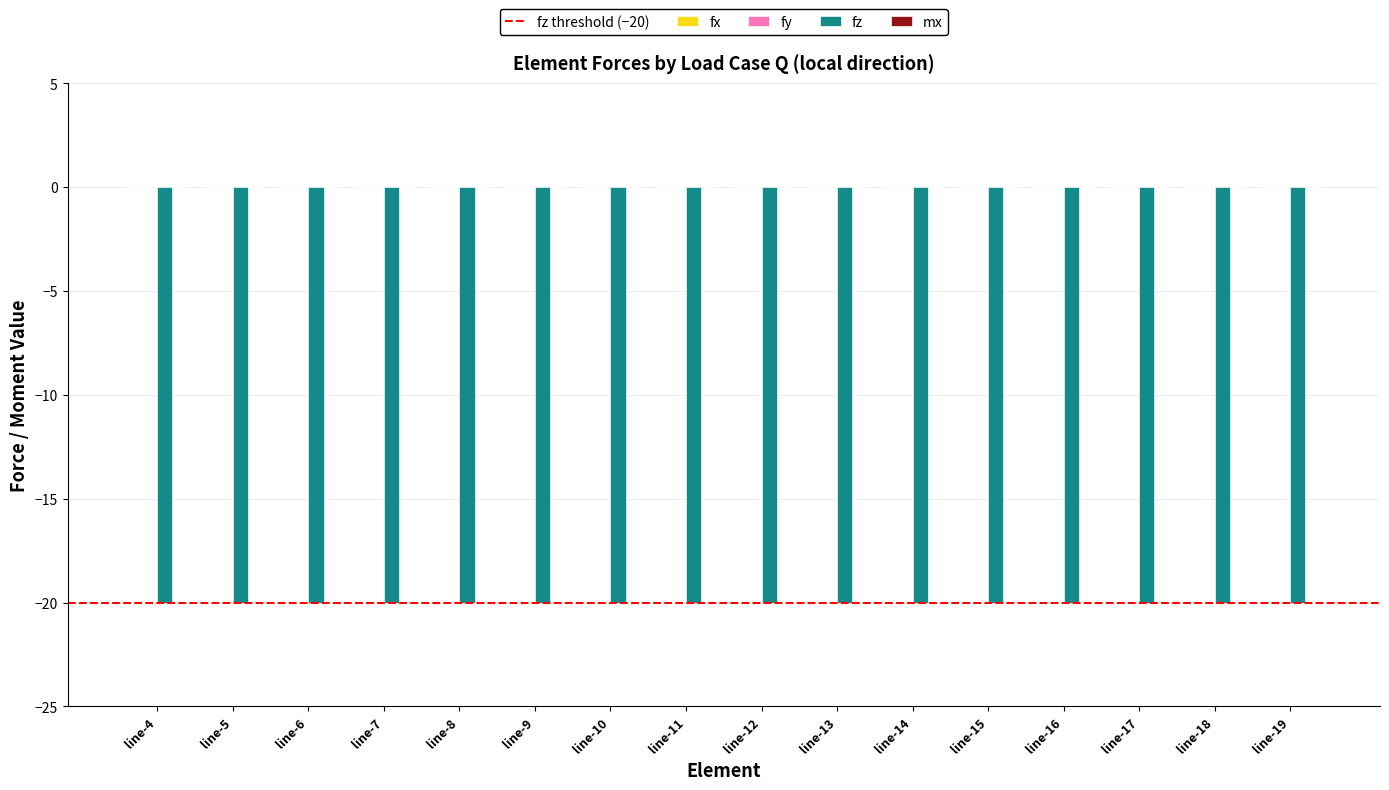

What is the total value across all series at line-12?

-20